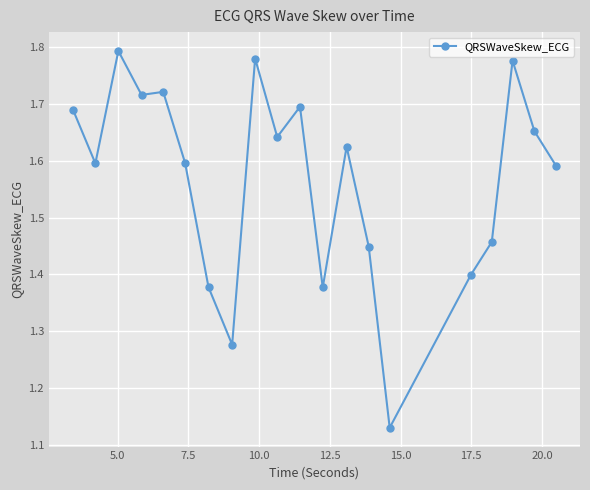

What is the difference between the maximum and minimum values?

0.7